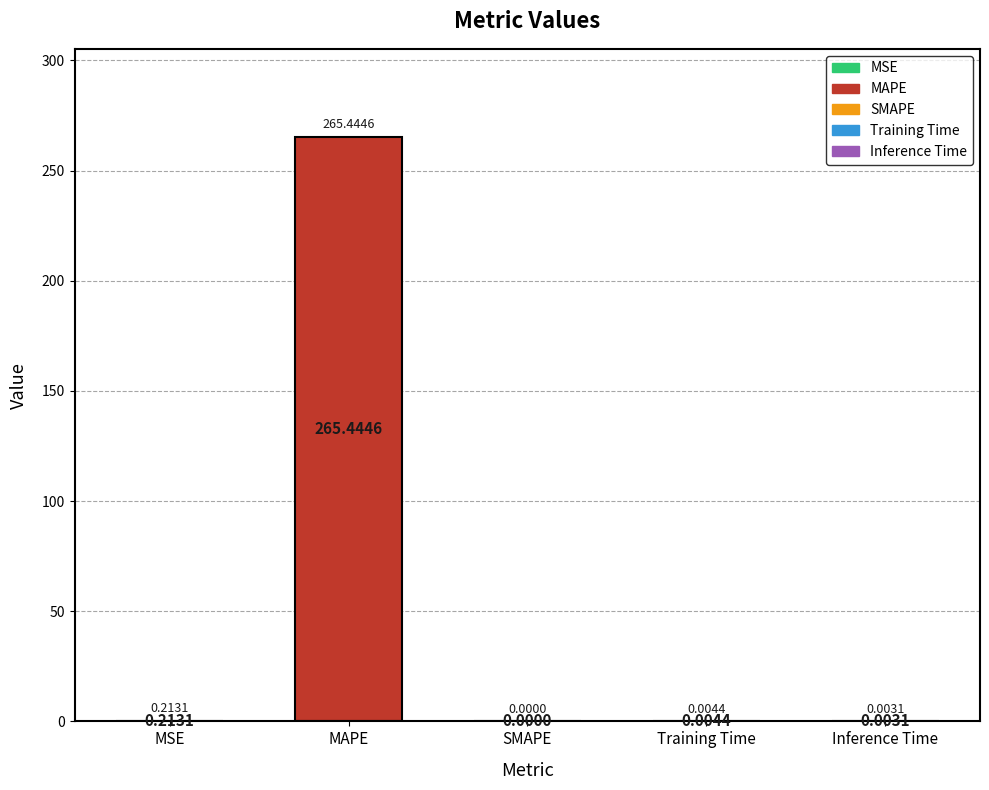

At which category does the chart reach its peak across all series?

MAPE